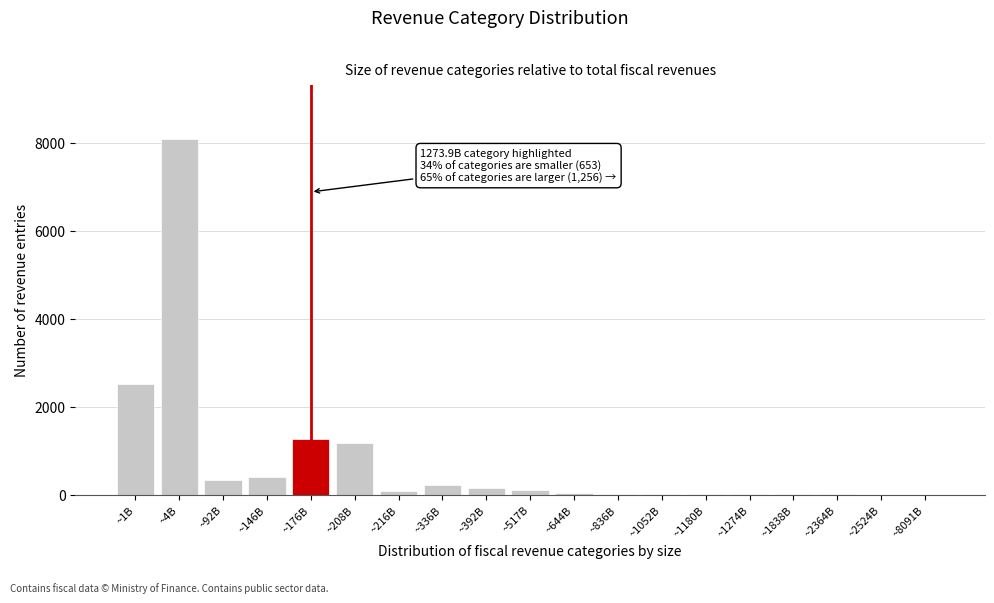

What is the maximum value shown in the chart?

8090.8